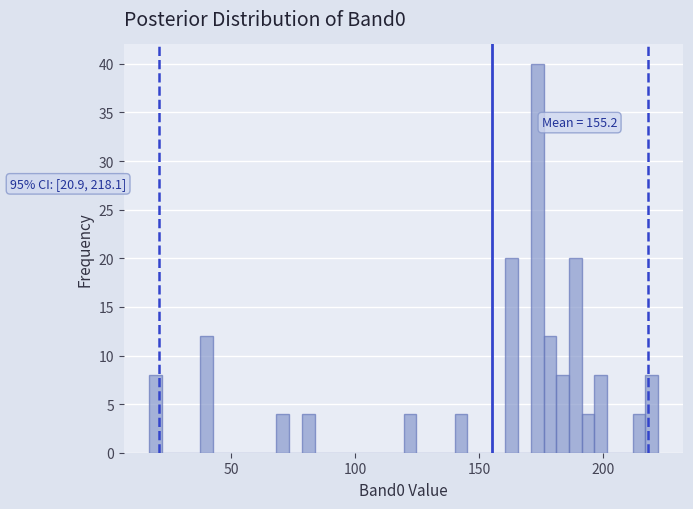

Read against the x-axis, roughly where is the centre of the tallest bar?

175